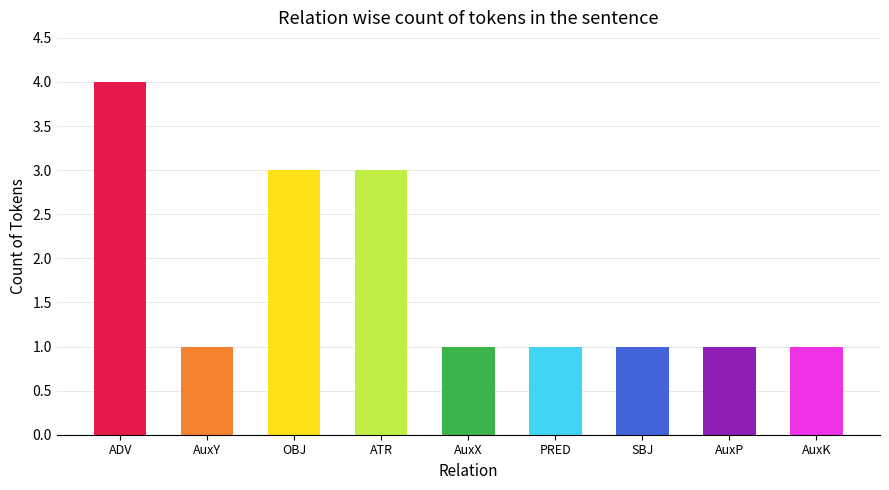

How many data points does each series have?

9